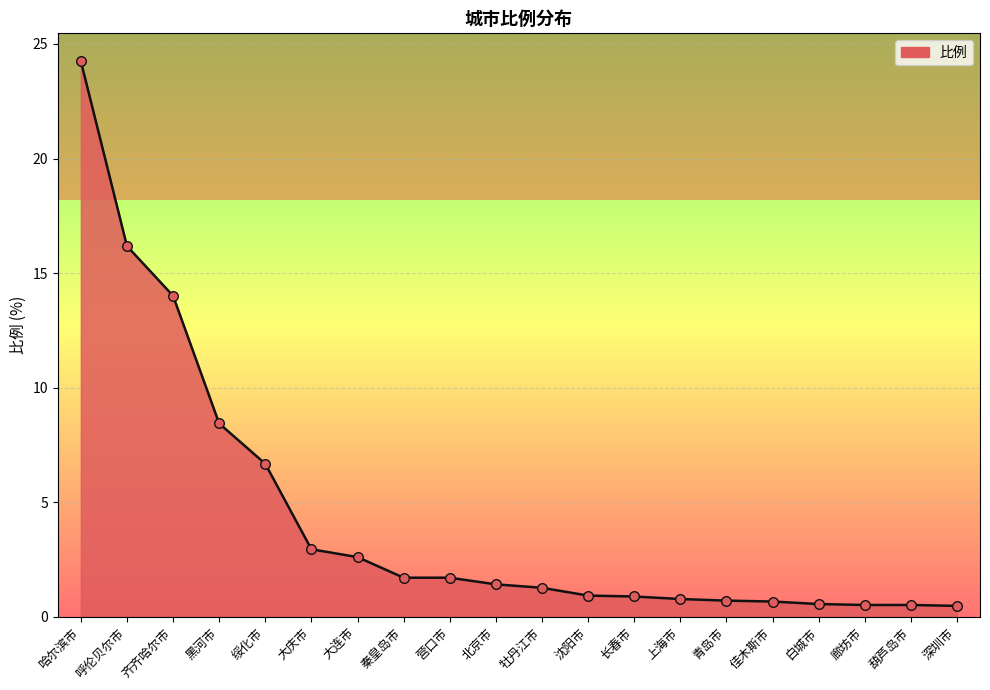

What is the change in value from 绥化市 to 葫芦岛市?

-6.2